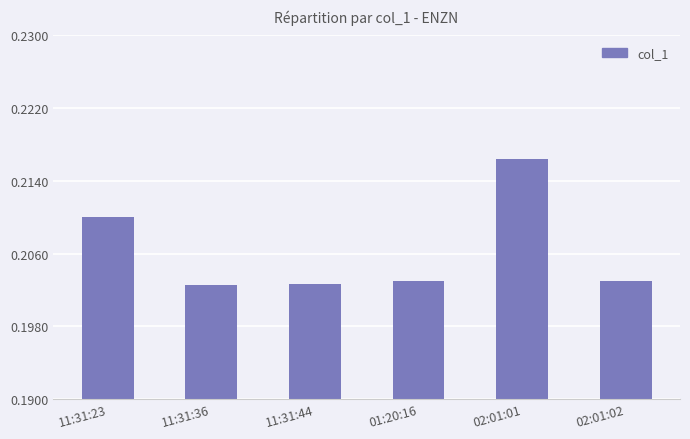

Which label corresponds to the largest value in the chart?

02:01:01